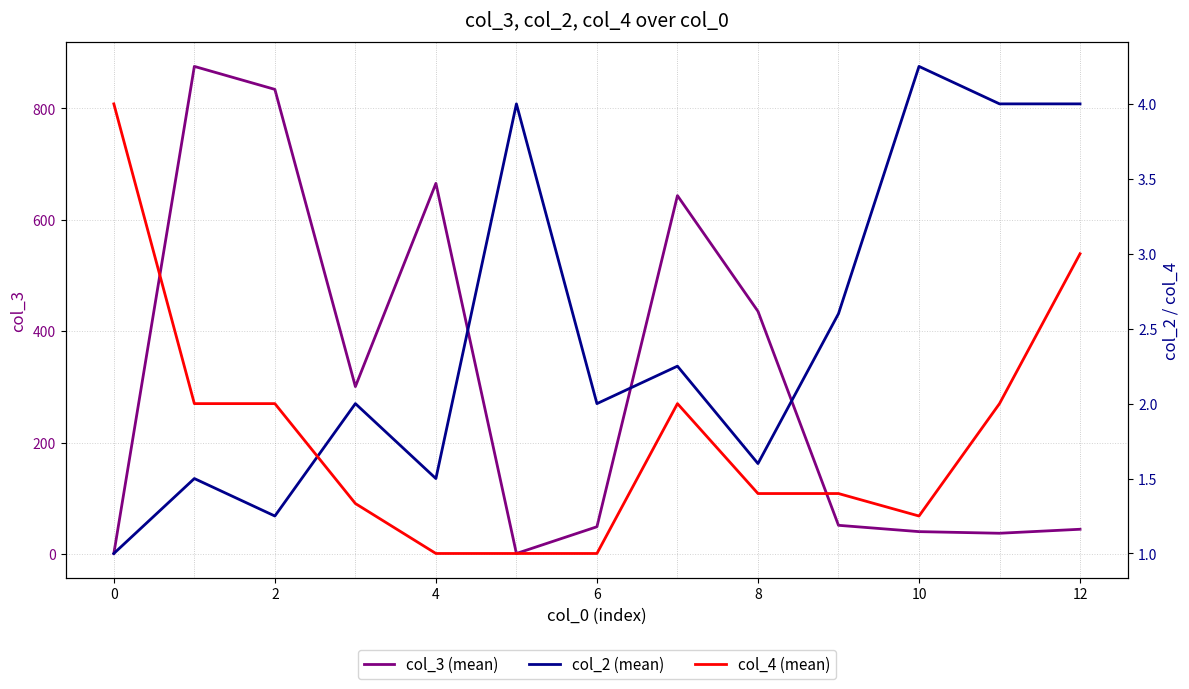

What is the difference between the maximum and minimum values in the col_2 (mean) series?

3.2